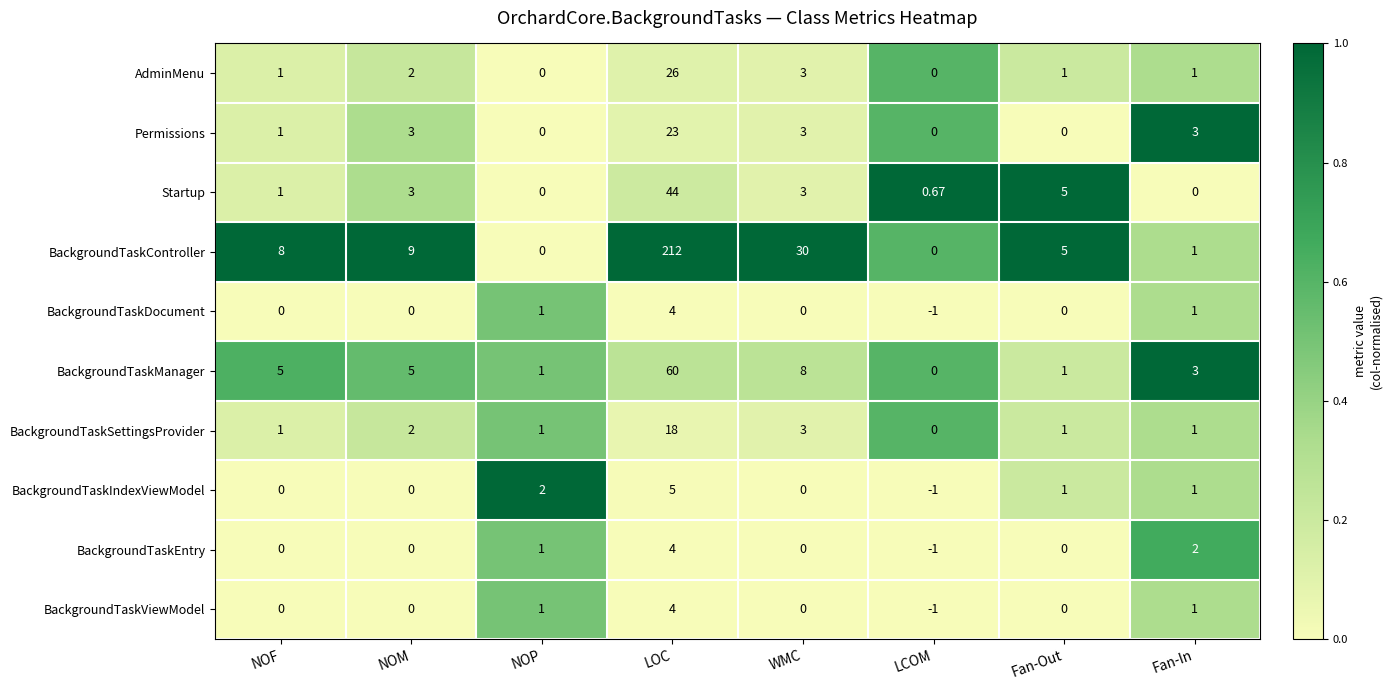

Which series has the largest range (max minus min)?

BackgroundTaskController